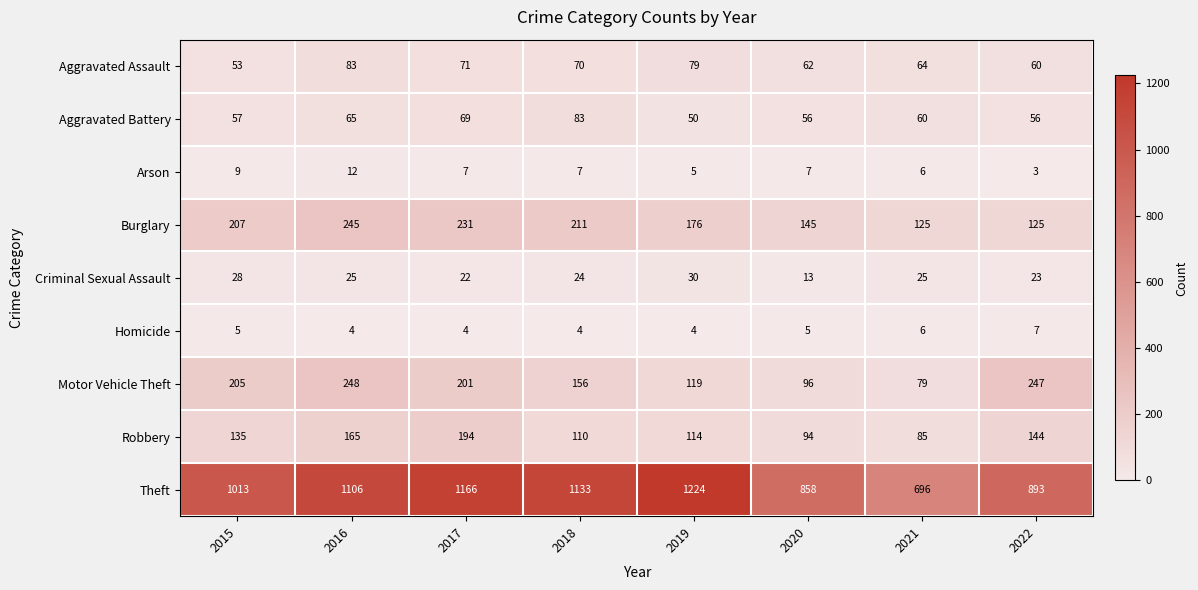

What is the difference between the second highest and second lowest values in the Arson series?

4